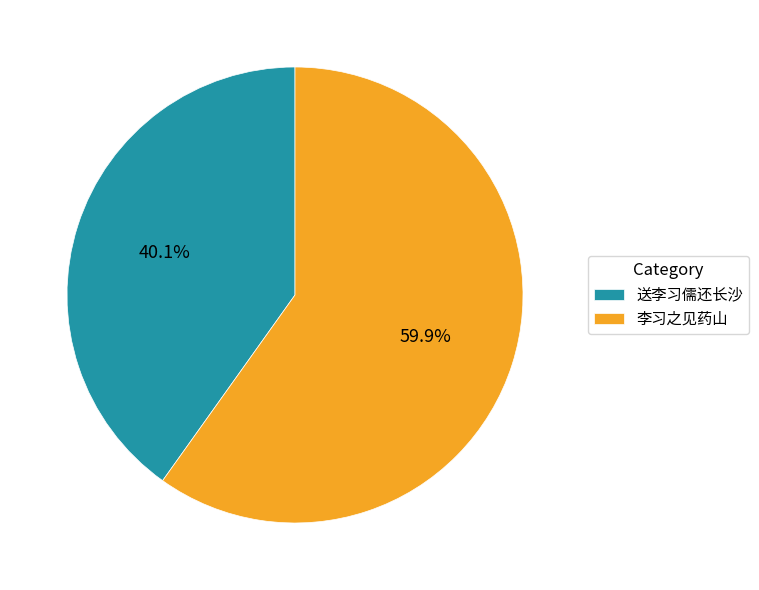

Between 李习之见药山 and 送李习儒还长沙, which is larger?

李习之见药山